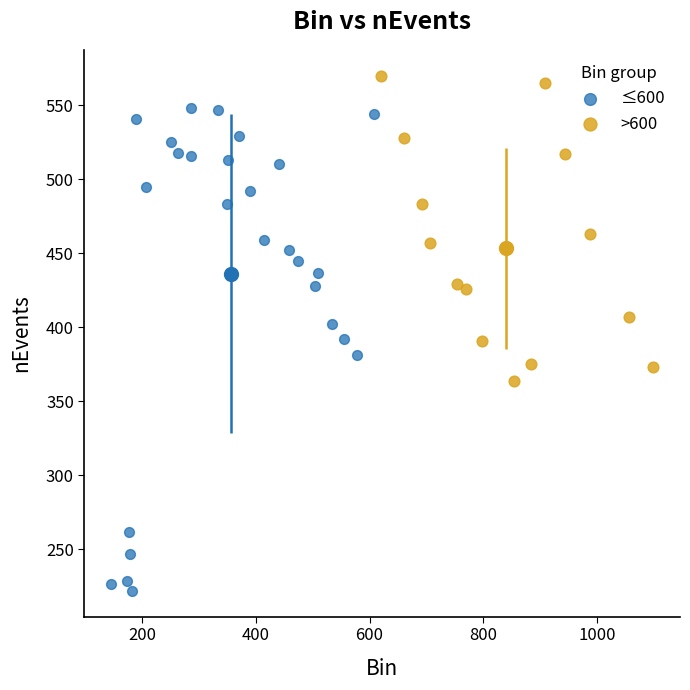

Which series contains the highest Y value?

>600